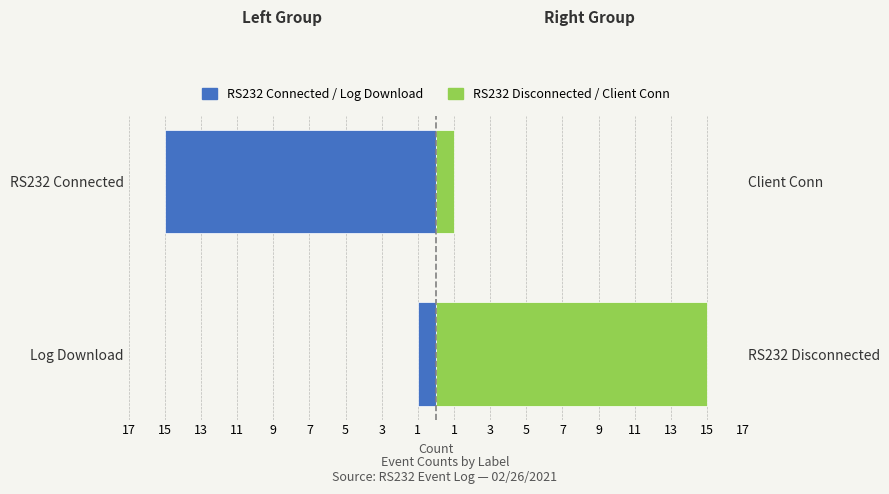

How many data points in RS232 Disconnected / Client Conn are less than 15?

1